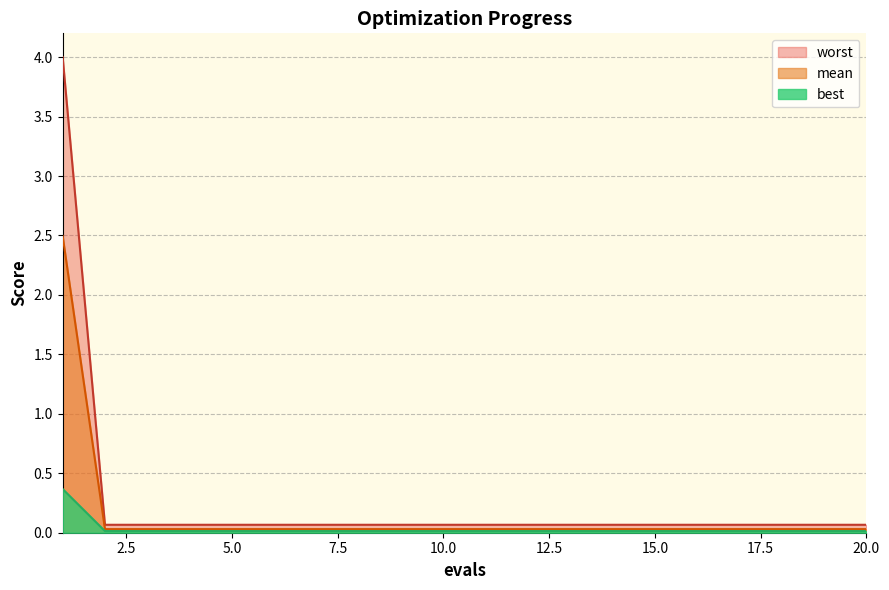

True or false: best and worst cross at least once.

False